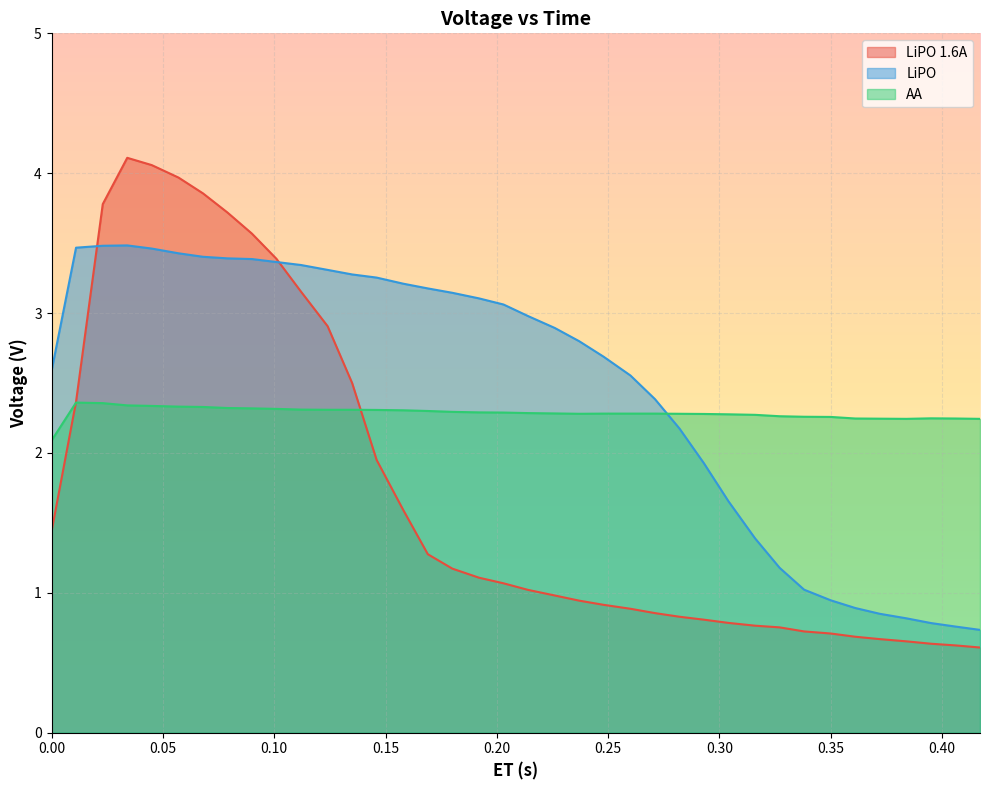

What position from the left is 0.316?

29